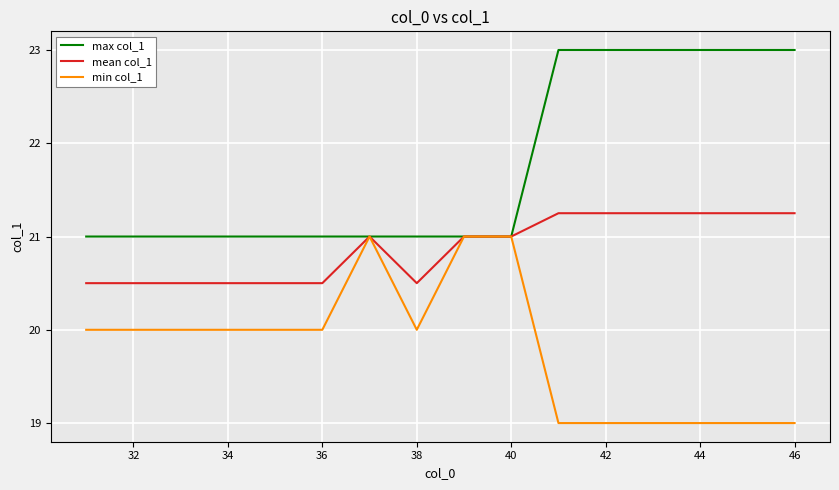

How many max col_1 values are between 21 and 23?

16